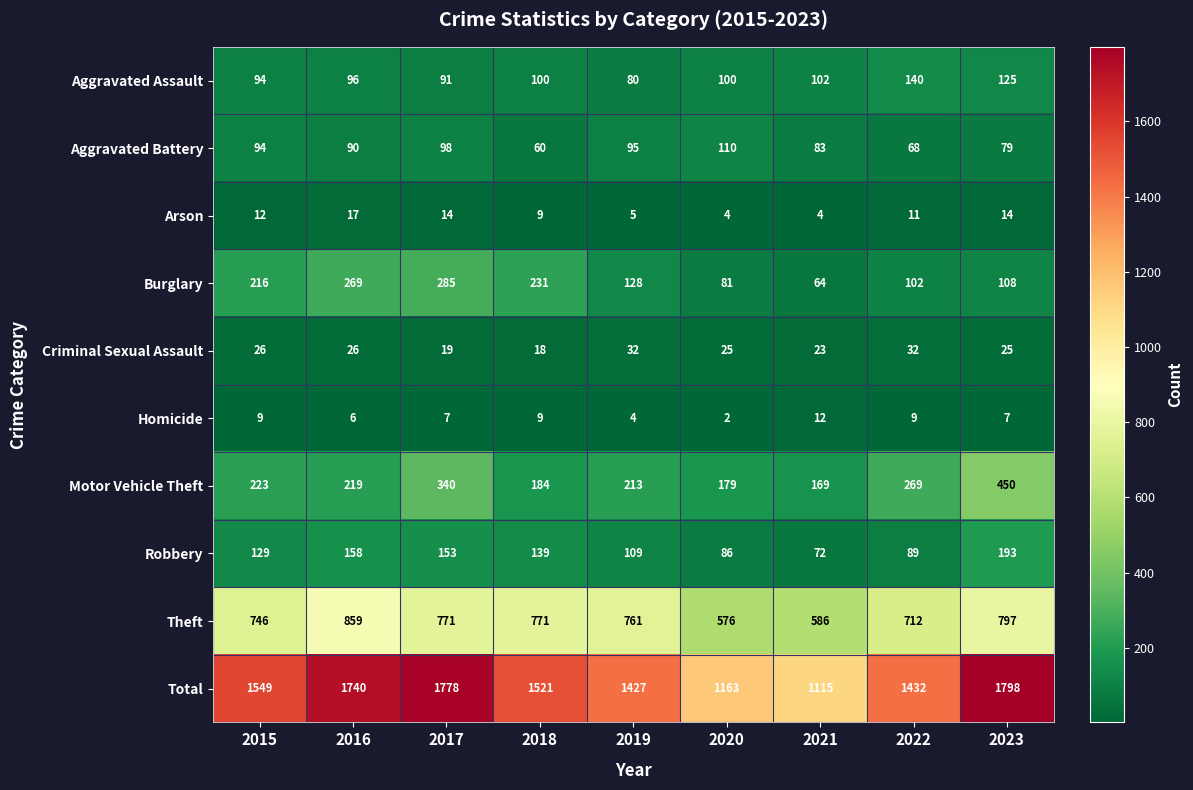

What is the spread (max minus min) of values at 2020?

1161